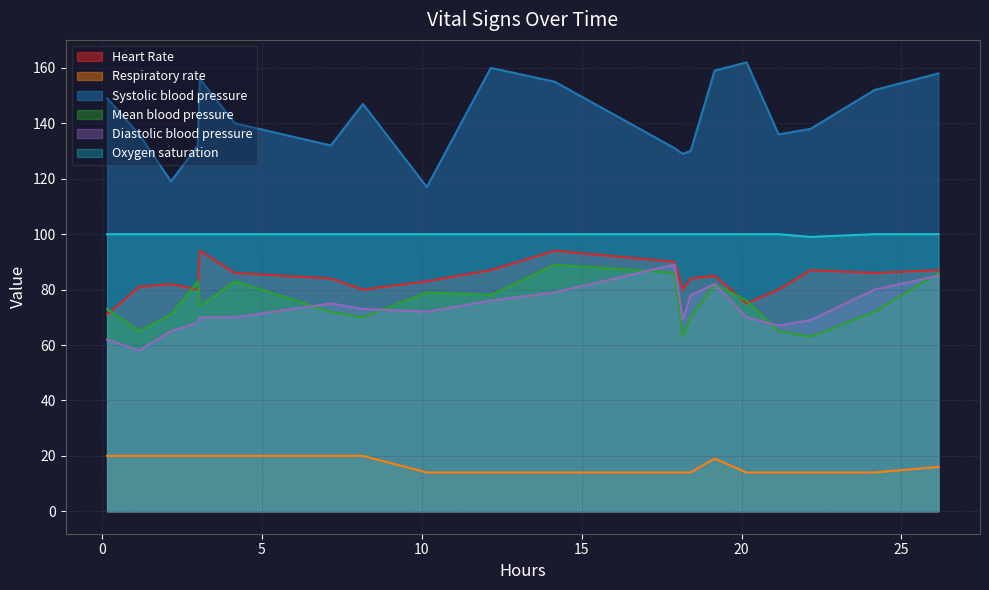

What is the value of the Oxygen saturation point at the 10th from the left?

100